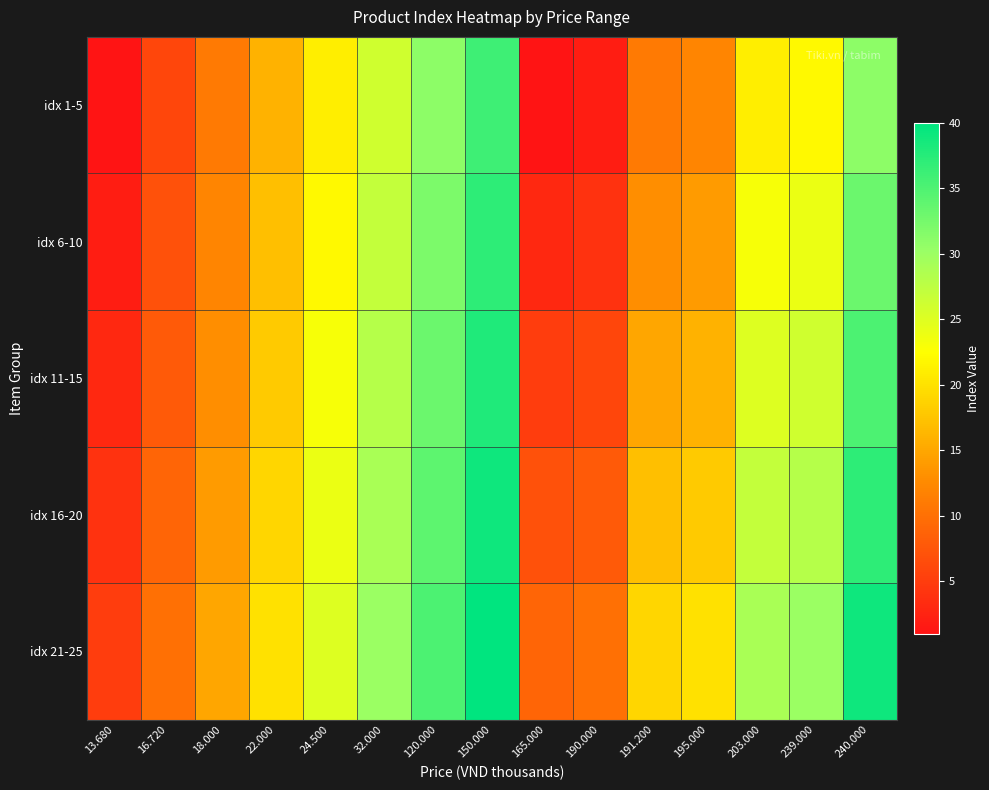

At which category is the sum across all series the highest?

150.000